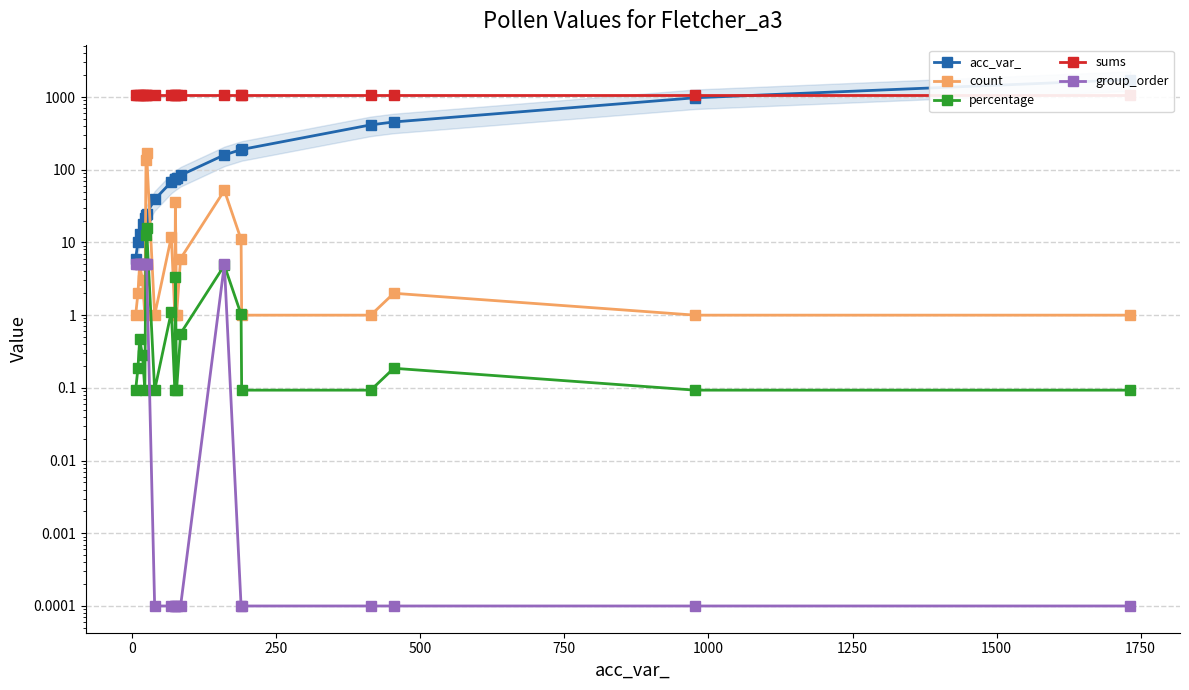

What is the value of the acc_var_ point at the 20th from the left?

1732.0